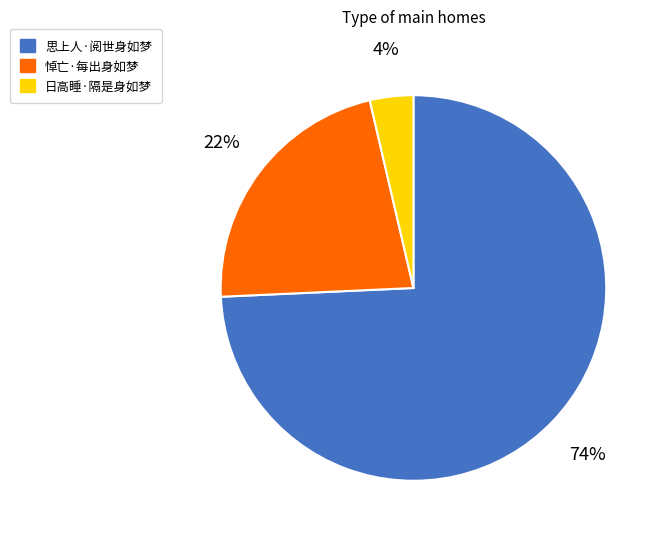

The 悼亡·每出身如梦 slice represents 22% of the pie. True or false?

True